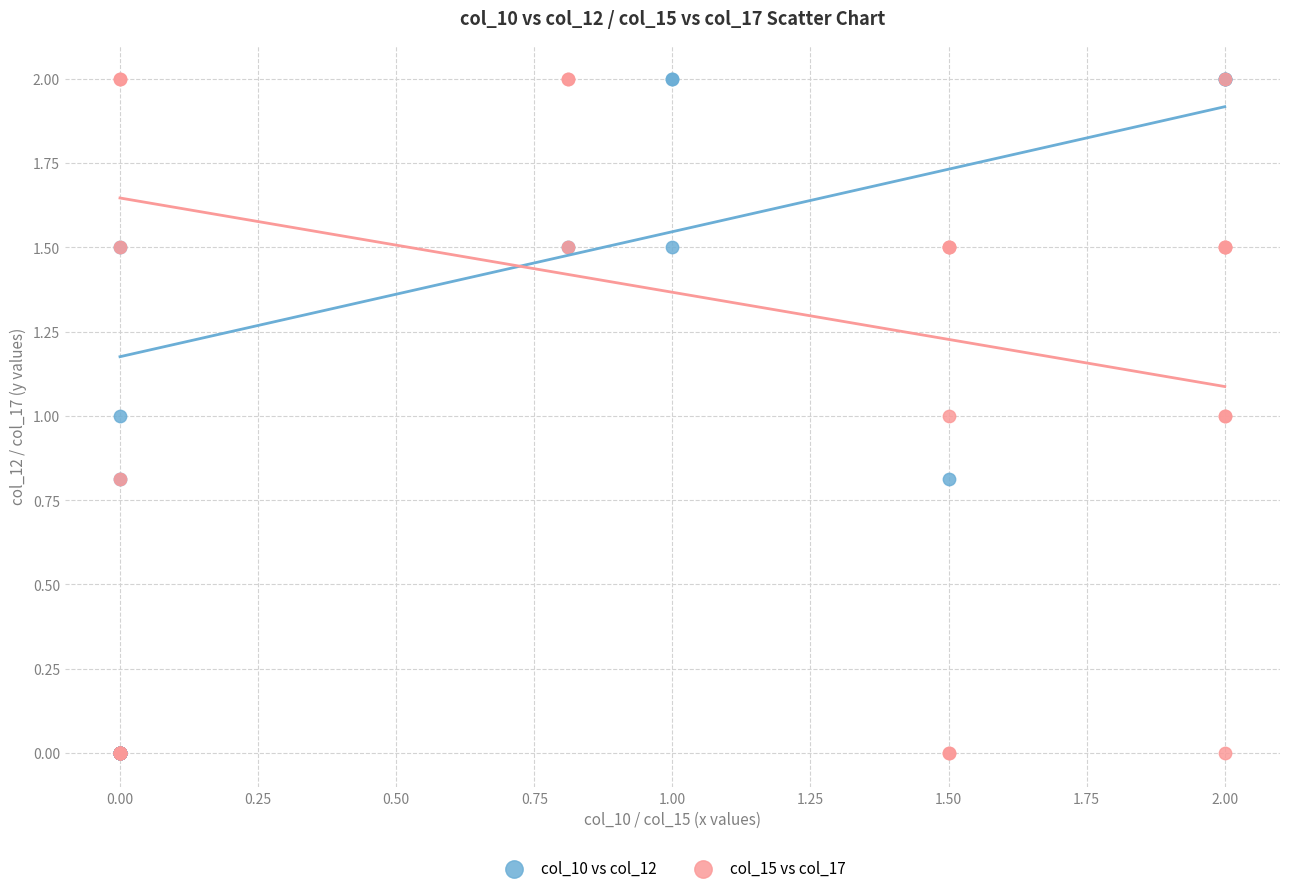

What are all the series names shown in the legend?

col_10 vs col_12, col_15 vs col_17